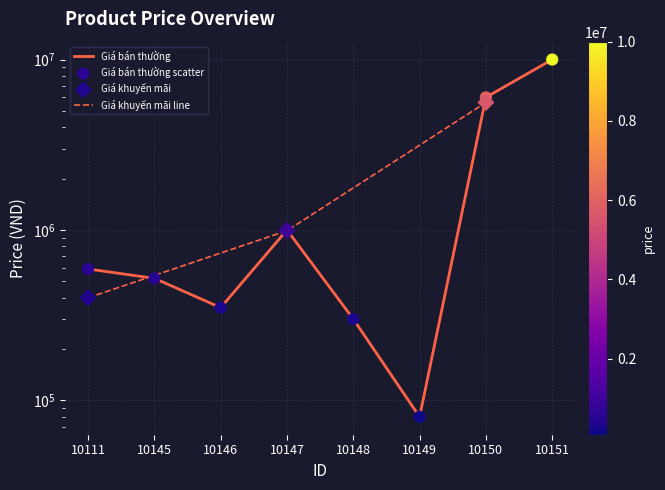

Between 10147 and 10149, which is larger?

10147